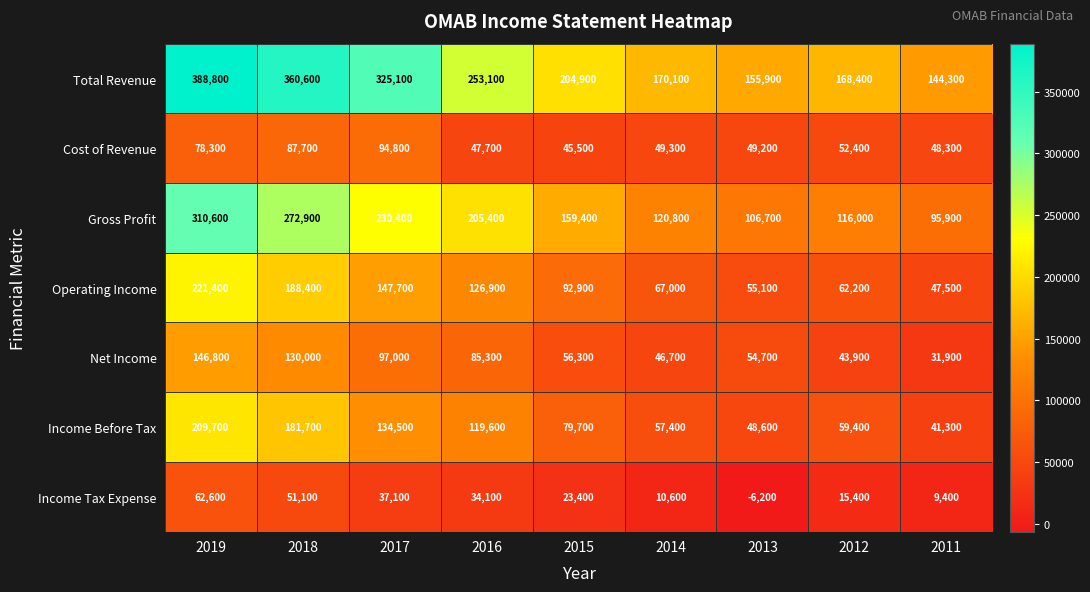

At which category does the chart reach its peak across all series?

2019